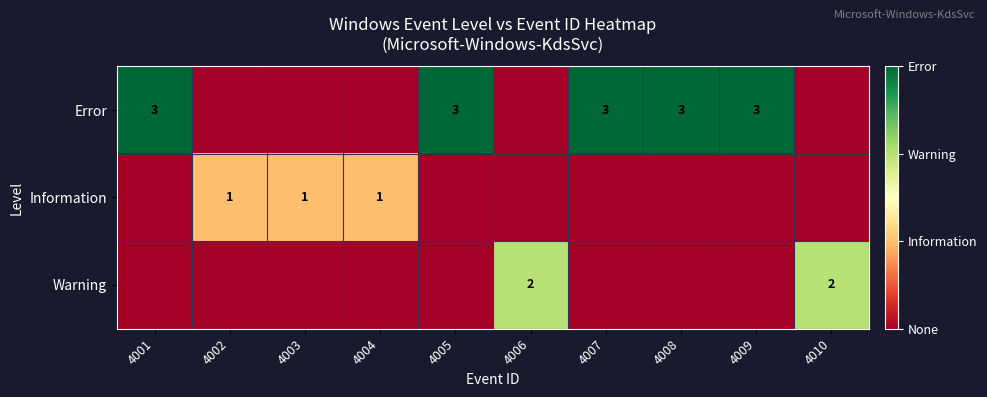

True or false: Information has a value of 2 at 4004.

False